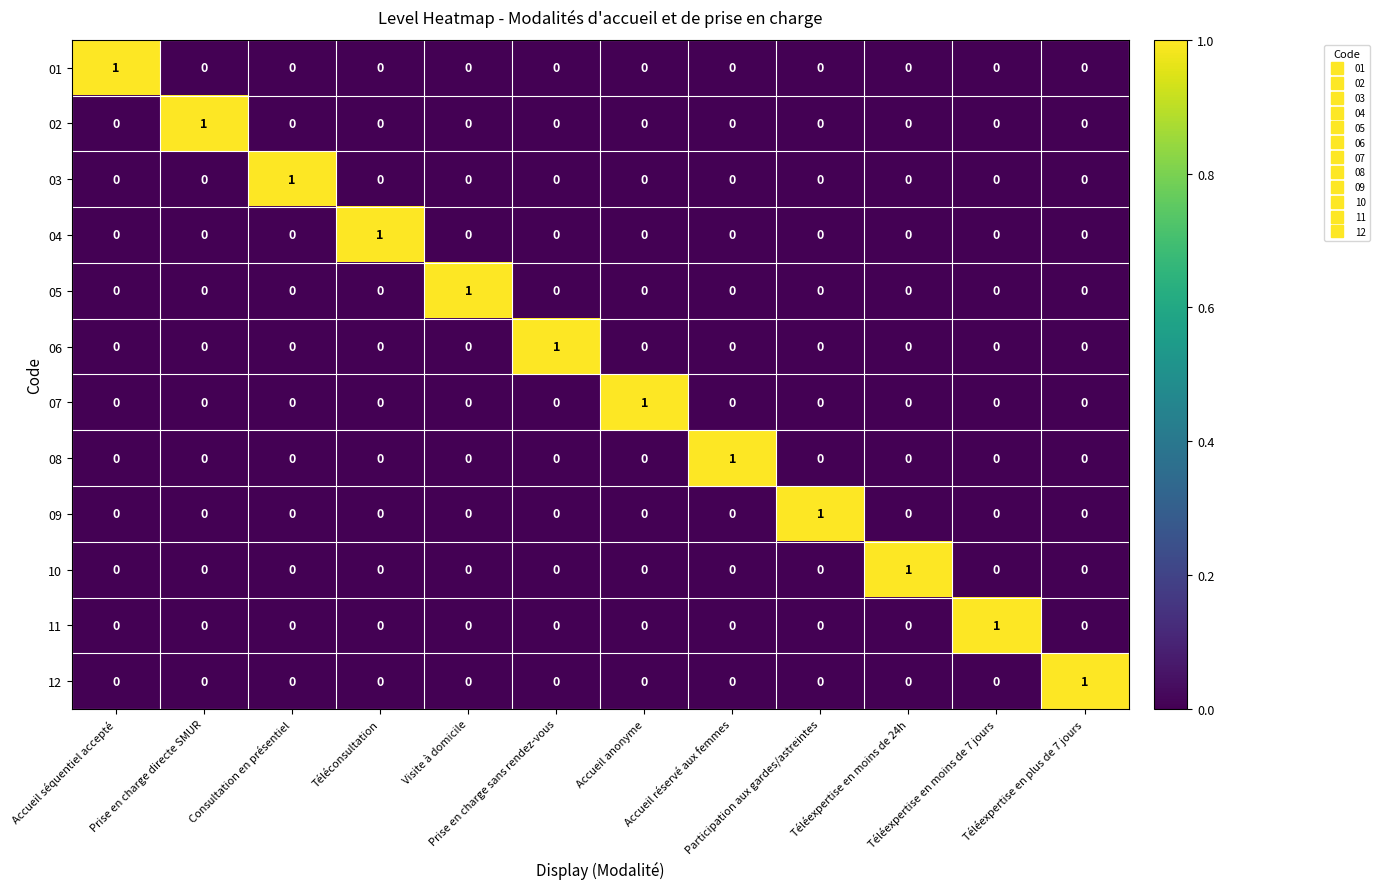

How many 08 values are between 0 and 1?

12